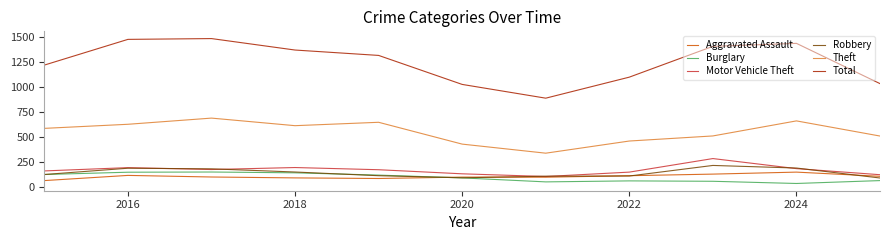

What is the greatest value displayed?

1489